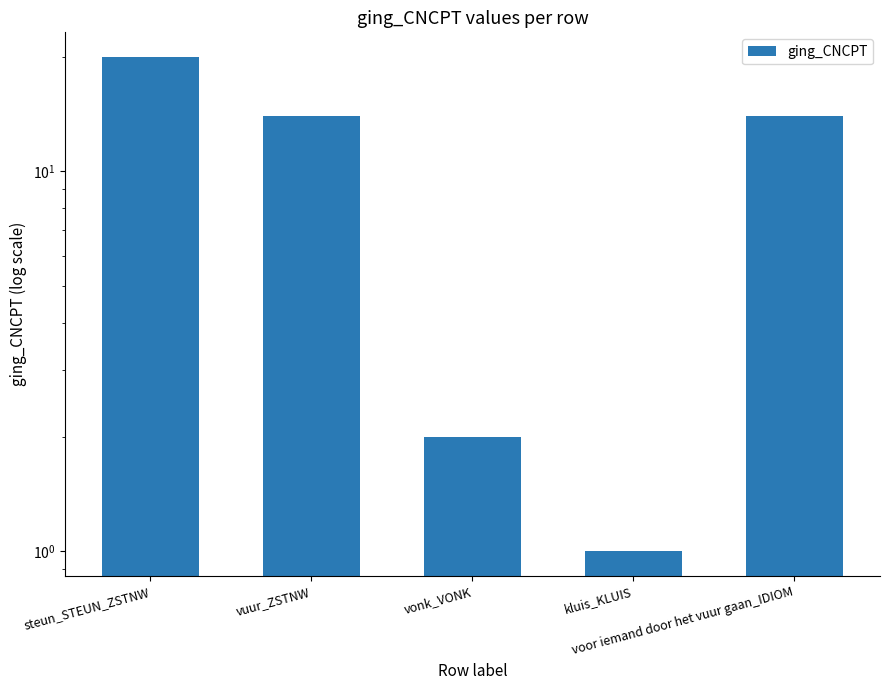

Approximately how many times larger is the value at steun_STEUN_ZSTNW compared to vonk_VONK?

10.0